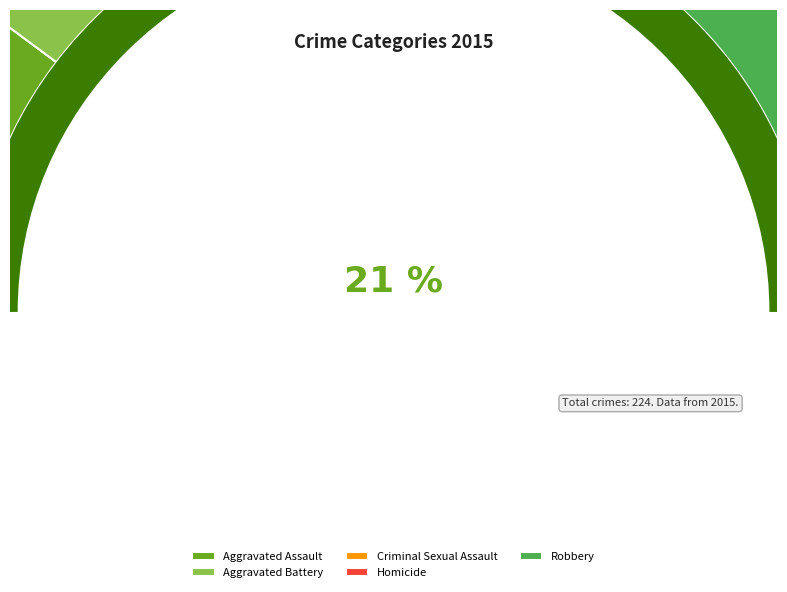

Which slice is the smallest?

Homicide